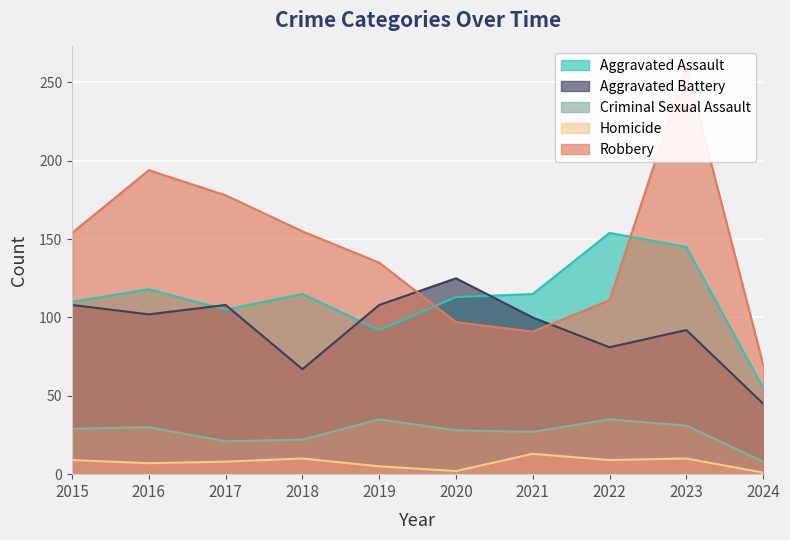

What is the average value of the Criminal Sexual Assault series?

27